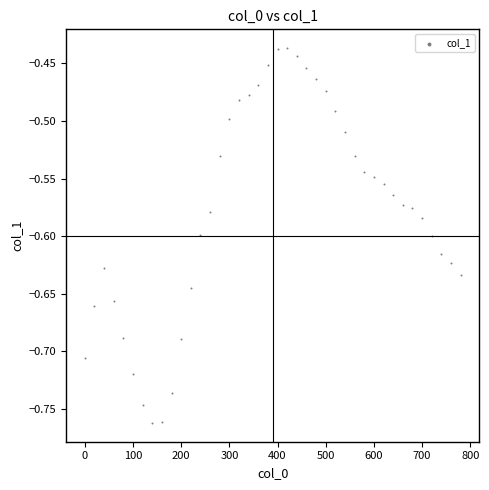

What is the range of Y values (max minus min)?

0.3